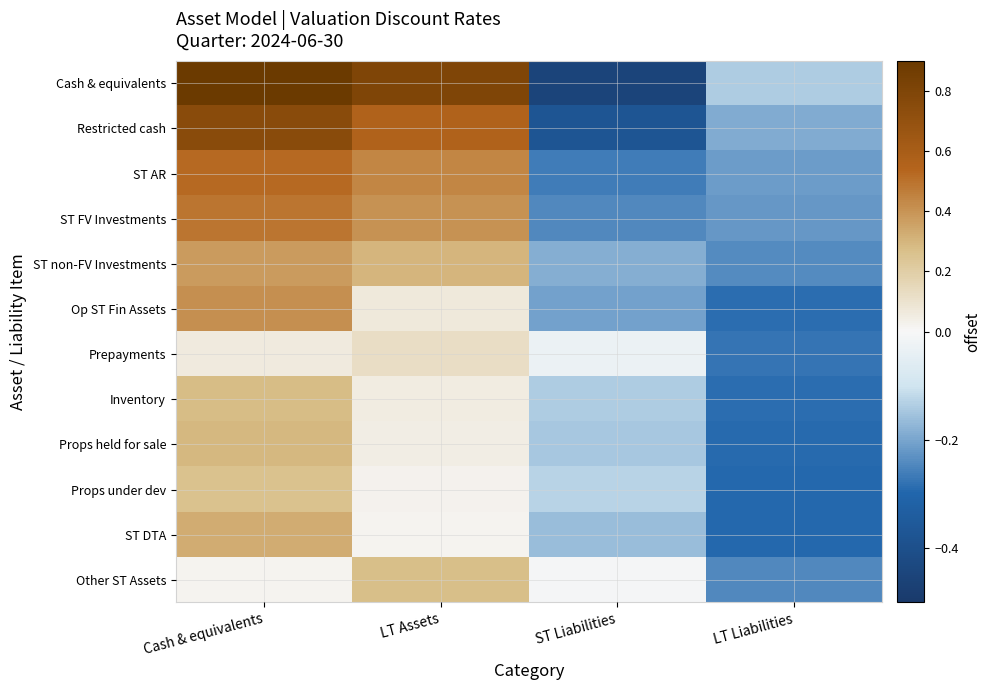

Which label corresponds to the largest value in the chart?

Cash & equivalents